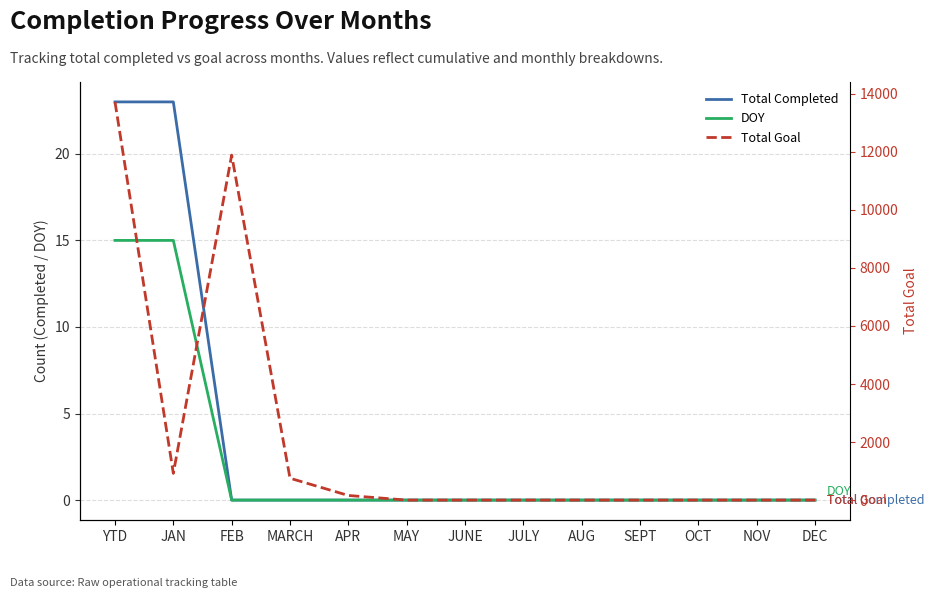

What is the sum of the Total Goal values at APR and DEC?

159